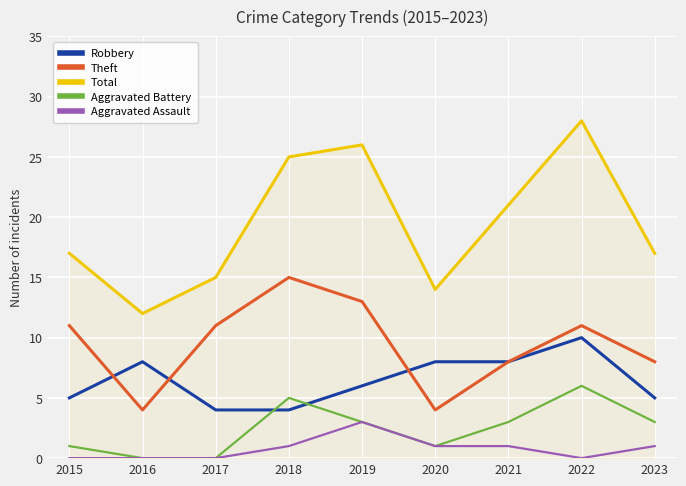

Is the value of Aggravated Assault at 2022 greater than the value of Total at 2023?

No